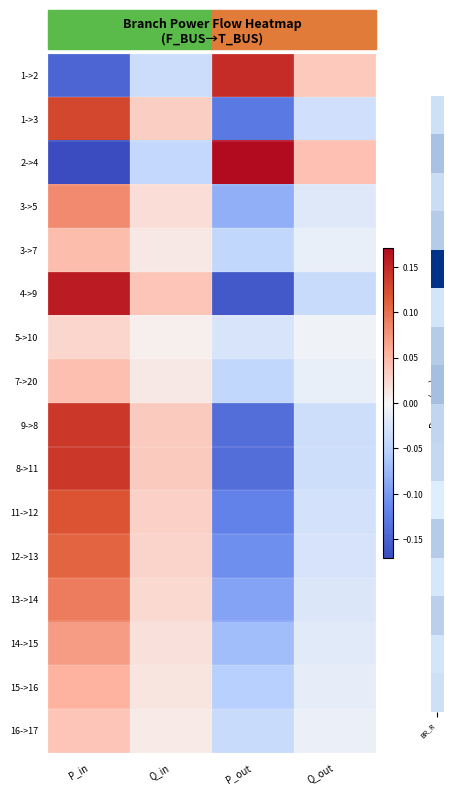

Reading left to right, what are all the values shown in this chart?

1->2: P_in=-0.1	Q_in=-0.0	P_out=0.1	Q_out=0.0
1->3: P_in=0.1	Q_in=0.0	P_out=-0.1	Q_out=-0.0
2->4: P_in=-0.2	Q_in=-0.0	P_out=0.2	Q_out=0.0
3->5: P_in=0.1	Q_in=0.0	P_out=-0.1	Q_out=-0.0
3->7: P_in=0.0	Q_in=0.0	P_out=-0.0	Q_out=-0.0
4->9: P_in=0.2	Q_in=0.0	P_out=-0.2	Q_out=-0.0
5->10: P_in=0.0	Q_in=0.0	P_out=-0.0	Q_out=-0.0
7->20: P_in=0.0	Q_in=0.0	P_out=-0.0	Q_out=-0.0
9->8: P_in=0.1	Q_in=0.0	P_out=-0.1	Q_out=-0.0
8->11: P_in=0.1	Q_in=0.0	P_out=-0.1	Q_out=-0.0
11->12: P_in=0.1	Q_in=0.0	P_out=-0.1	Q_out=-0.0
12->13: P_in=0.1	Q_in=0.0	P_out=-0.1	Q_out=-0.0
13->14: P_in=0.1	Q_in=0.0	P_out=-0.1	Q_out=-0.0
14->15: P_in=0.1	Q_in=0.0	P_out=-0.1	Q_out=-0.0
15->16: P_in=0.1	Q_in=0.0	P_out=-0.1	Q_out=-0.0
16->17: P_in=0.0	Q_in=0.0	P_out=-0.0	Q_out=-0.0